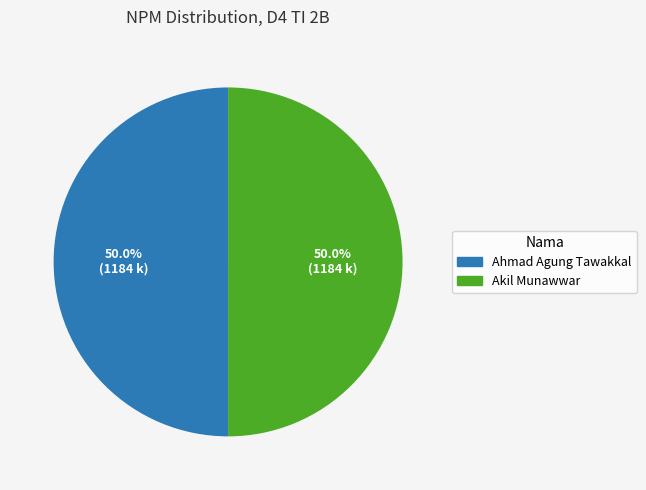

What percentage do Ahmad Agung Tawakkal and Akil Munawwar together represent?

100.0%